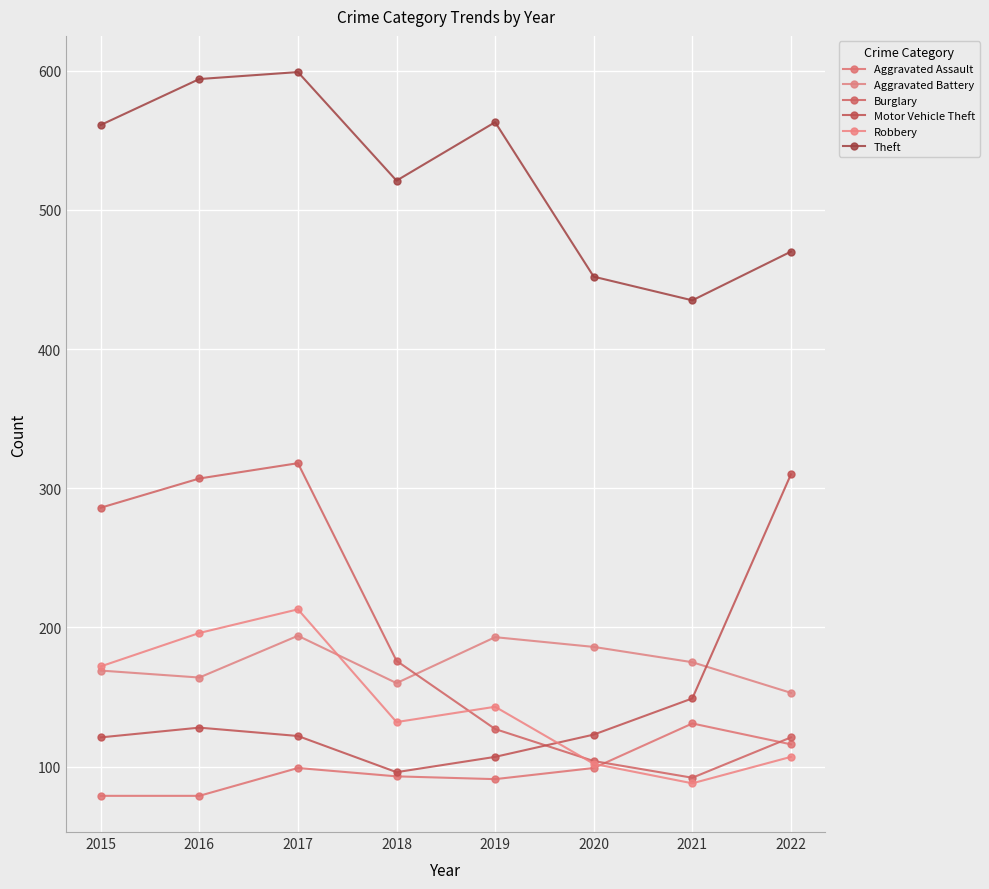

What is the difference between the Motor Vehicle Theft values at 2019 and 2017?

15